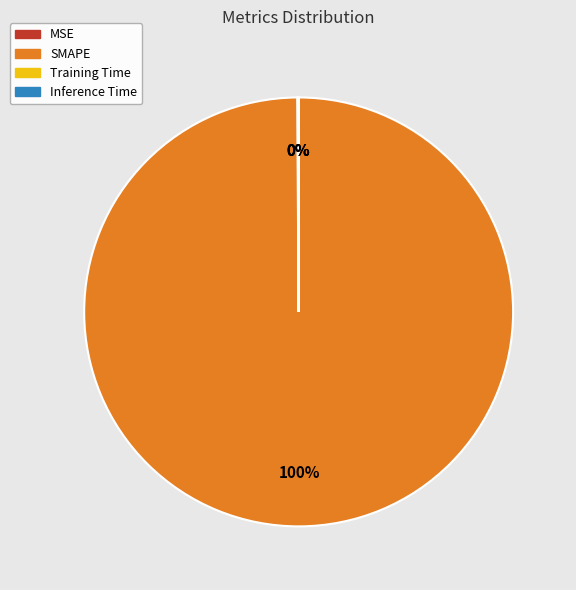

What is the largest slice in the pie chart?

SMAPE